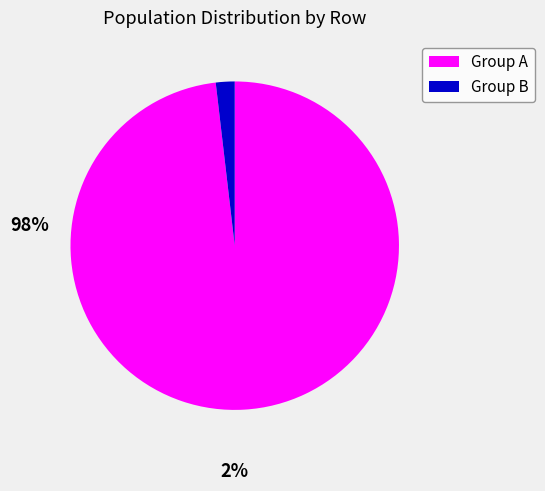

Approximately how many times larger is the value at Group A compared to Group B?

53.1